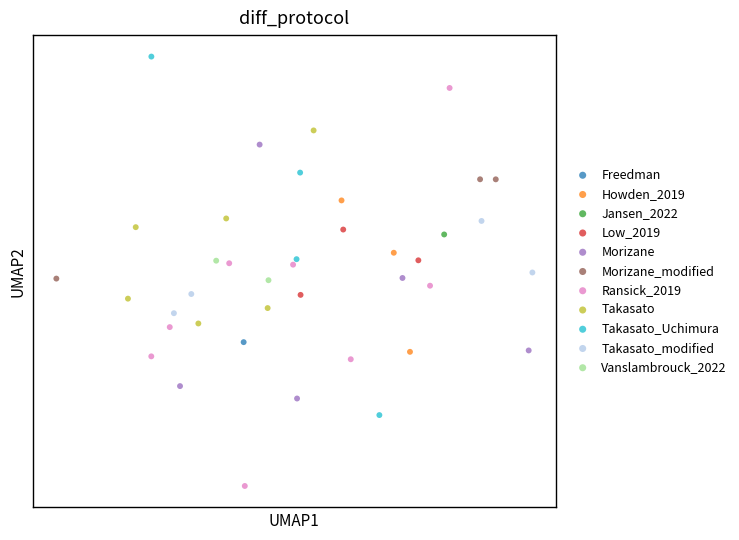

Which series reaches the minimum Y coordinate?

Ransick_2019